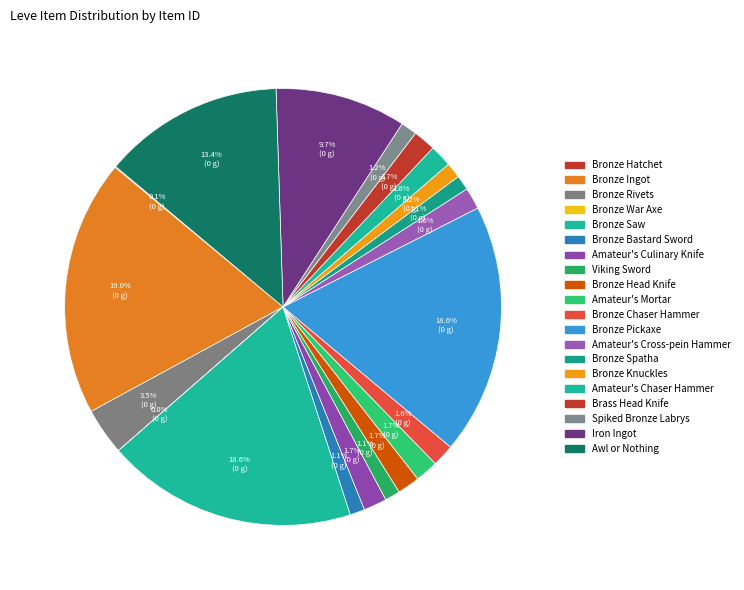

The Amateur's Culinary Knife slice represents 1% of the pie. True or false?

False